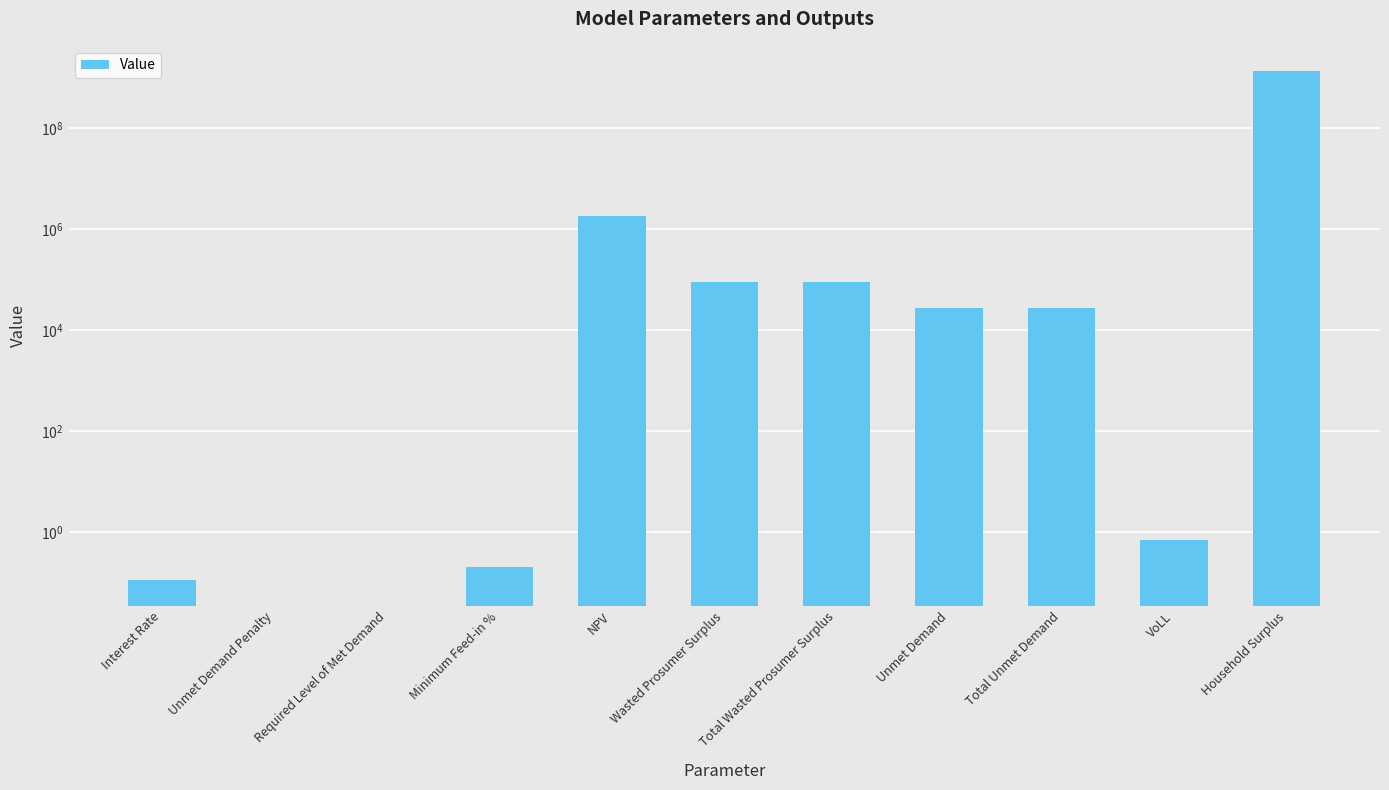

What is the change in value from Unmet Demand Penalty to Household Surplus?

+1342087062.5